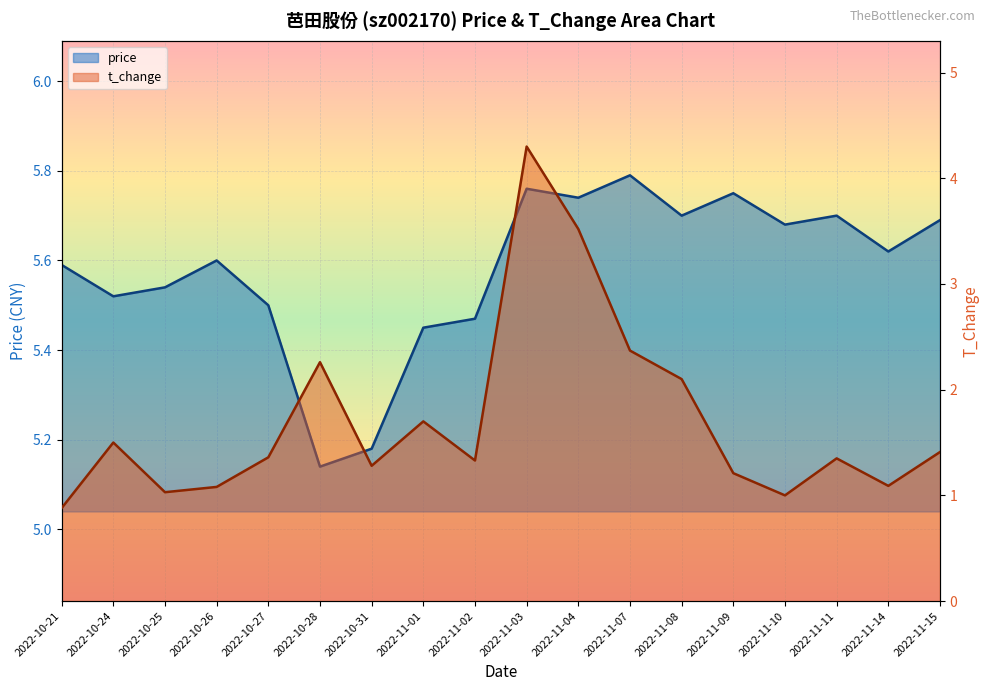

What are all the series names shown in the legend?

price, t_change